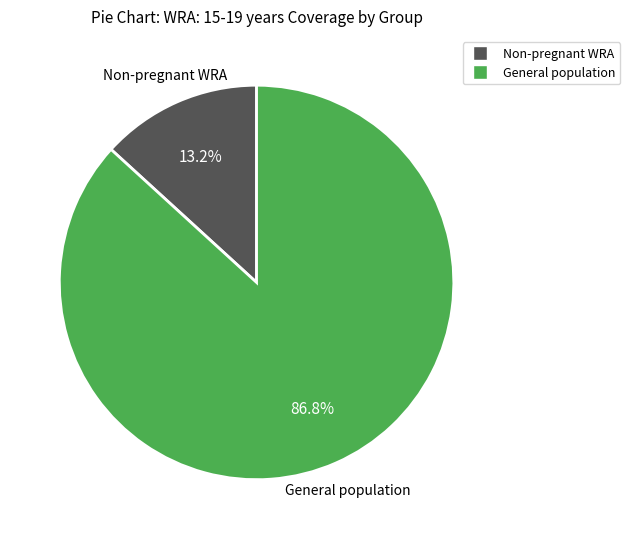

Does any single category account for the majority?

Yes